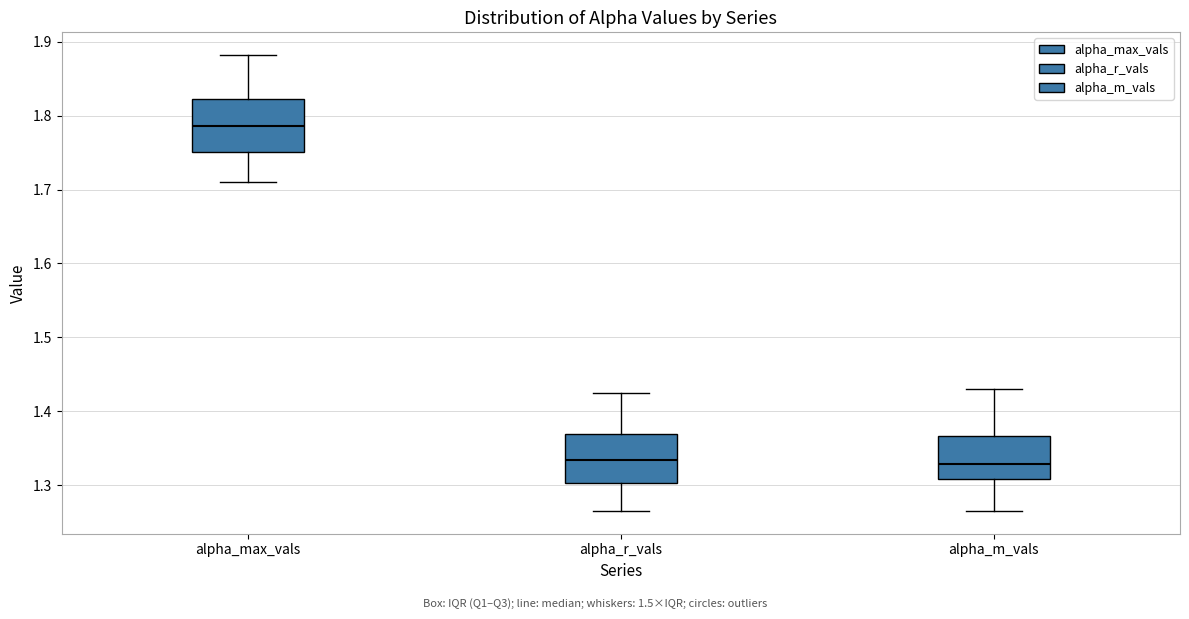

Reading left to right, transcribe this box plot: for each box, give where its median line is, the range the box spans, and where its two whiskers end, as read against the y-axis. The values are not printed on the chart, so give them approximately, as read against the axis.

alpha_max_vals: median 1.79, box 1.75 to 1.82, whiskers 1.71 to 1.88
alpha_r_vals: median 1.33, box 1.30 to 1.37, whiskers 1.27 to 1.42
alpha_m_vals: median 1.33, box 1.31 to 1.37, whiskers 1.26 to 1.43